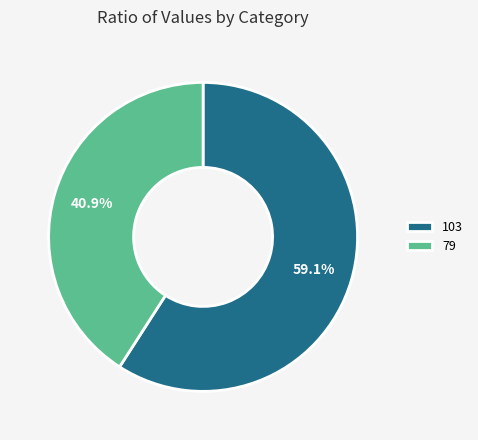

To the nearest percent, what is the combined percentage of 79 and 103?

100%